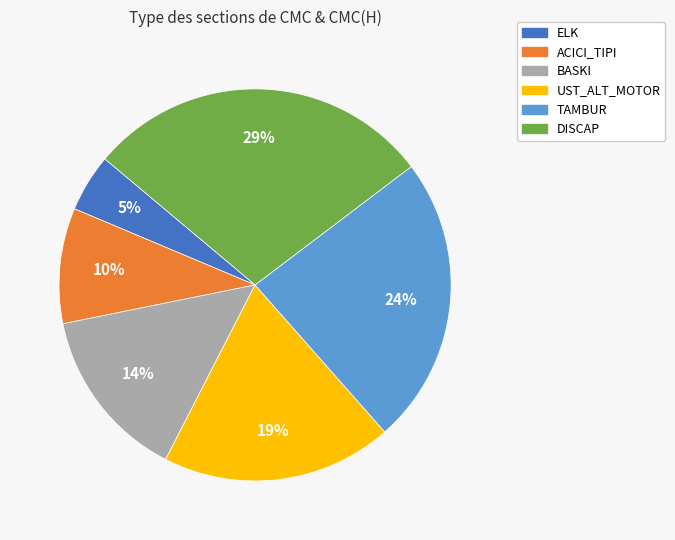

To the nearest percent, what is the difference between the largest and smallest slice percentages?

24%